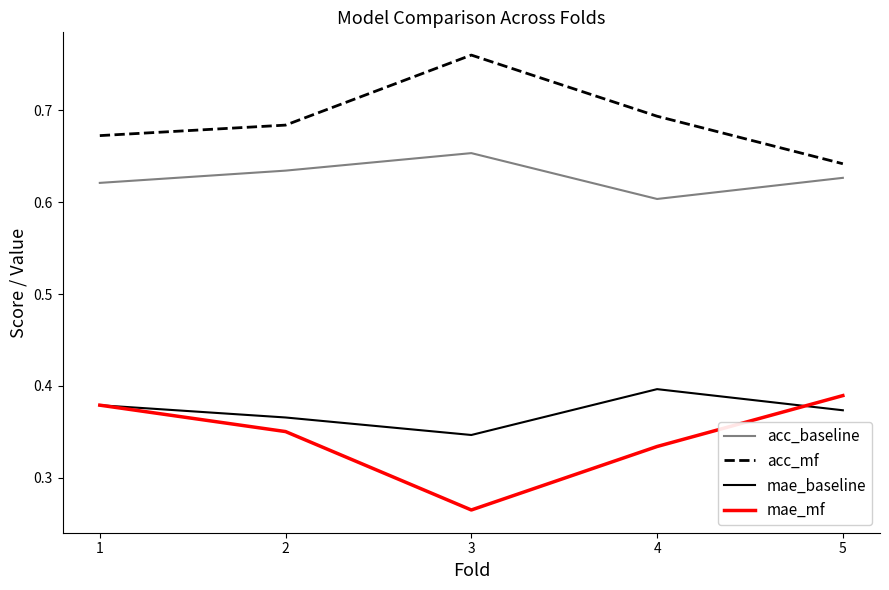

What are all the series names shown in the legend?

acc_baseline, acc_mf, mae_baseline, mae_mf